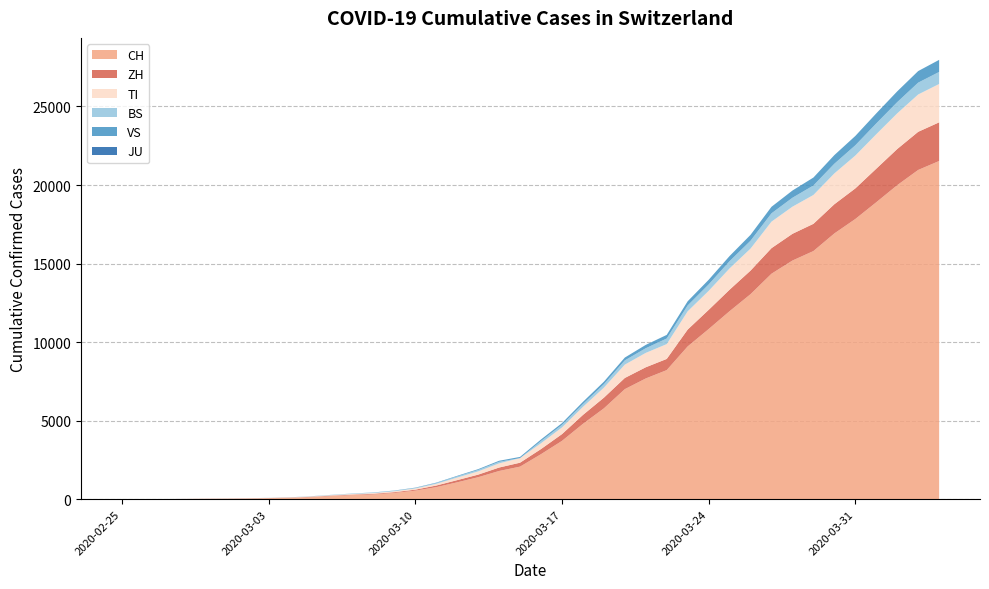

Reading right to left, extract all data points from this chart.

CH: 2020-04-04=21530	2020-04-03=20960	2020-04-02=19992	2020-04-01=18903	2020-03-31=17837	2020-03-30=16918	2020-03-29=15796	2020-03-28=15193	2020-03-27=14354	2020-03-26=13052	2020-03-25=11968	2020-03-24=10829	2020-03-23=9725	2020-03-22=8217	2020-03-21=7686	2020-03-20=7005	2020-03-19=5781	2020-03-18=4793	2020-03-17=3710	2020-03-16=2864	2020-03-15=2072	2020-03-14=1795	2020-03-13=1398	2020-03-12=1072	2020-03-11=766	2020-03-10=542	2020-03-09=396	2020-03-08=303	2020-03-07=257	2020-03-06=197	2020-03-05=125	2020-03-04=83	2020-03-03=59	2020-03-02=40	2020-03-01=29	2020-02-29=23	2020-02-28=13	2020-02-27=6	2020-02-26=2	2020-02-25=0
ZH: 2020-04-04=2461	2020-04-03=2428	2020-04-02=2300	2020-04-01=2136	2020-03-31=1947	2020-03-30=1859	2020-03-29=1733	2020-03-28=1701	2020-03-27=1627	2020-03-26=1500	2020-03-25=1368	2020-03-24=1221	2020-03-23=1073	2020-03-22=711	2020-03-21=711	2020-03-20=711	2020-03-19=679	2020-03-18=568	2020-03-17=429	2020-03-16=326	2020-03-15=250	2020-03-14=218	2020-03-13=163	2020-03-12=140	2020-03-11=101	2020-03-10=62	2020-03-09=49	2020-03-08=40	2020-03-07=34	2020-03-06=29	2020-03-05=23	2020-03-04=15	2020-03-03=13	2020-03-02=10	2020-03-01=7	2020-02-29=6	2020-02-28=2	2020-02-27=2	2020-02-26=0	2020-02-25=0
TI: 2020-04-04=2442	2020-04-03=2377	2020-04-02=2271	2020-04-01=2195	2020-03-31=2091	2020-03-30=1962	2020-03-29=1837	2020-03-28=1727	2020-03-27=1688	2020-03-26=1401	2020-03-25=1354	2020-03-24=1209	2020-03-23=1162	2020-03-22=945	2020-03-21=916	2020-03-20=849	2020-03-19=638	2020-03-18=511	2020-03-17=426	2020-03-16=368	2020-03-15=293	2020-03-14=265	2020-03-13=206	2020-03-12=163	2020-03-11=108	2020-03-10=75	2020-03-09=61	2020-03-08=49	2020-03-07=41	2020-03-06=28	2020-03-05=25	2020-03-04=13	2020-03-03=8	2020-03-02=4	2020-03-01=2	2020-02-29=2	2020-02-28=1	2020-02-27=1	2020-02-26=1	2020-02-25=0
BS: 2020-04-04=767	2020-04-03=754	2020-04-02=714	2020-04-01=687	2020-03-31=653	2020-03-30=617	2020-03-29=605	2020-03-28=569	2020-03-27=530	2020-03-26=501	2020-03-25=462	2020-03-24=410	2020-03-23=374	2020-03-22=356	2020-03-21=297	2020-03-20=270	2020-03-19=220	2020-03-18=181	2020-03-17=164	2020-03-16=143	2020-03-15=0	2020-03-14=100	2020-03-13=92	2020-03-12=73	2020-03-11=49	2020-03-10=33	2020-03-09=28	2020-03-08=24	2020-03-07=21	2020-03-06=15	2020-03-05=8	2020-03-04=3	2020-03-03=3	2020-03-02=1	2020-03-01=1	2020-02-29=1	2020-02-28=1	2020-02-27=1	2020-02-26=1	2020-02-25=0
VS: 2020-04-04=769	2020-04-03=736	2020-04-02=686	2020-04-01=640	2020-03-31=595	2020-03-30=549	2020-03-29=504	2020-03-28=459	2020-03-27=415	2020-03-26=374	2020-03-25=327	2020-03-24=295	2020-03-23=265	2020-03-22=229	2020-03-21=213	2020-03-20=180	2020-03-19=158	2020-03-18=139	2020-03-17=110	2020-03-16=98	2020-03-15=76	2020-03-14=67	2020-03-13=51	2020-03-12=38	2020-03-11=28	2020-03-10=22	2020-03-09=17	2020-03-08=12	2020-03-07=7	2020-03-06=6	2020-03-05=5	2020-03-04=4	2020-03-03=3	2020-03-02=3	2020-03-01=2	2020-02-29=1	2020-02-28=1	2020-02-27=0	2020-02-26=0	2020-02-25=0
JU: 2020-04-04=0	2020-04-03=0	2020-04-02=0	2020-04-01=0	2020-03-31=0	2020-03-30=0	2020-03-29=0	2020-03-28=0	2020-03-27=0	2020-03-26=0	2020-03-25=0	2020-03-24=0	2020-03-23=0	2020-03-22=0	2020-03-21=0	2020-03-20=0	2020-03-19=0	2020-03-18=0	2020-03-17=0	2020-03-16=0	2020-03-15=0	2020-03-14=0	2020-03-13=0	2020-03-12=0	2020-03-11=0	2020-03-10=0	2020-03-09=0	2020-03-08=0	2020-03-07=0	2020-03-06=0	2020-03-05=0	2020-03-04=0	2020-03-03=0	2020-03-02=0	2020-03-01=0	2020-02-29=0	2020-02-28=0	2020-02-27=0	2020-02-26=0	2020-02-25=0